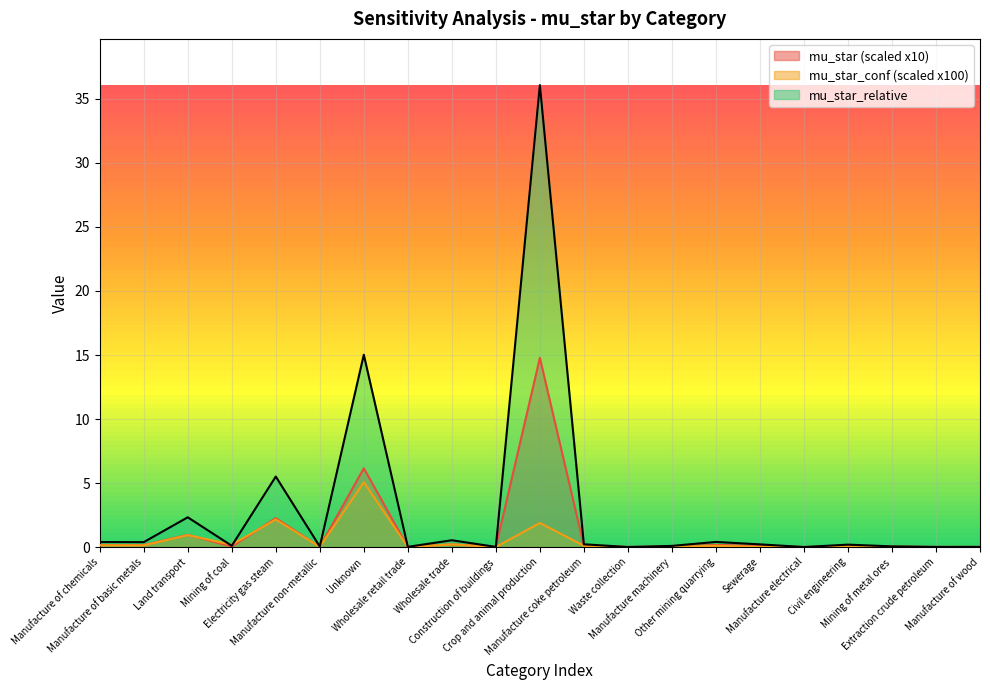

What position from the right is Other mining quarrying?

7